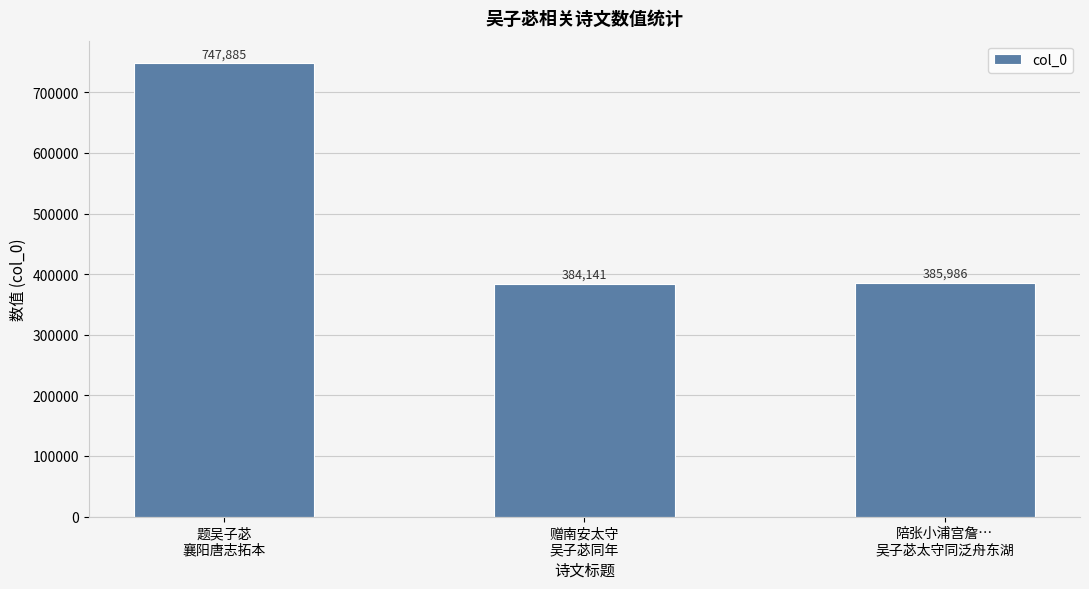

Where is the data nearest to the value 566013?

陪张小浦宫詹…
吴子苾太守同泛舟东湖